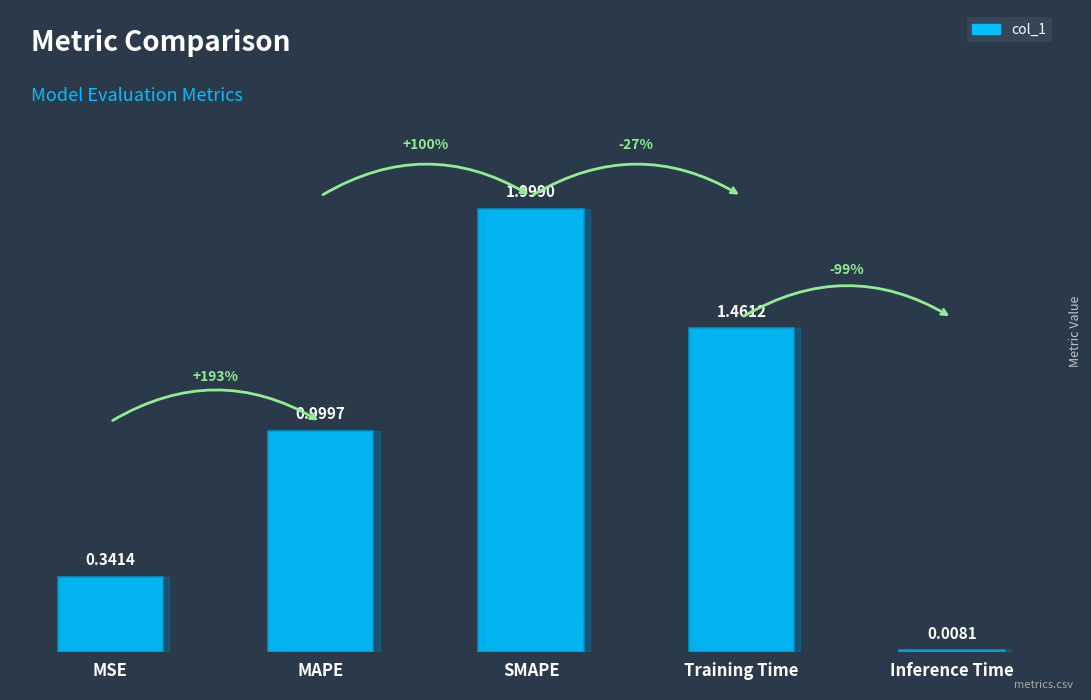

Which has a higher value, MAPE or MSE?

MAPE